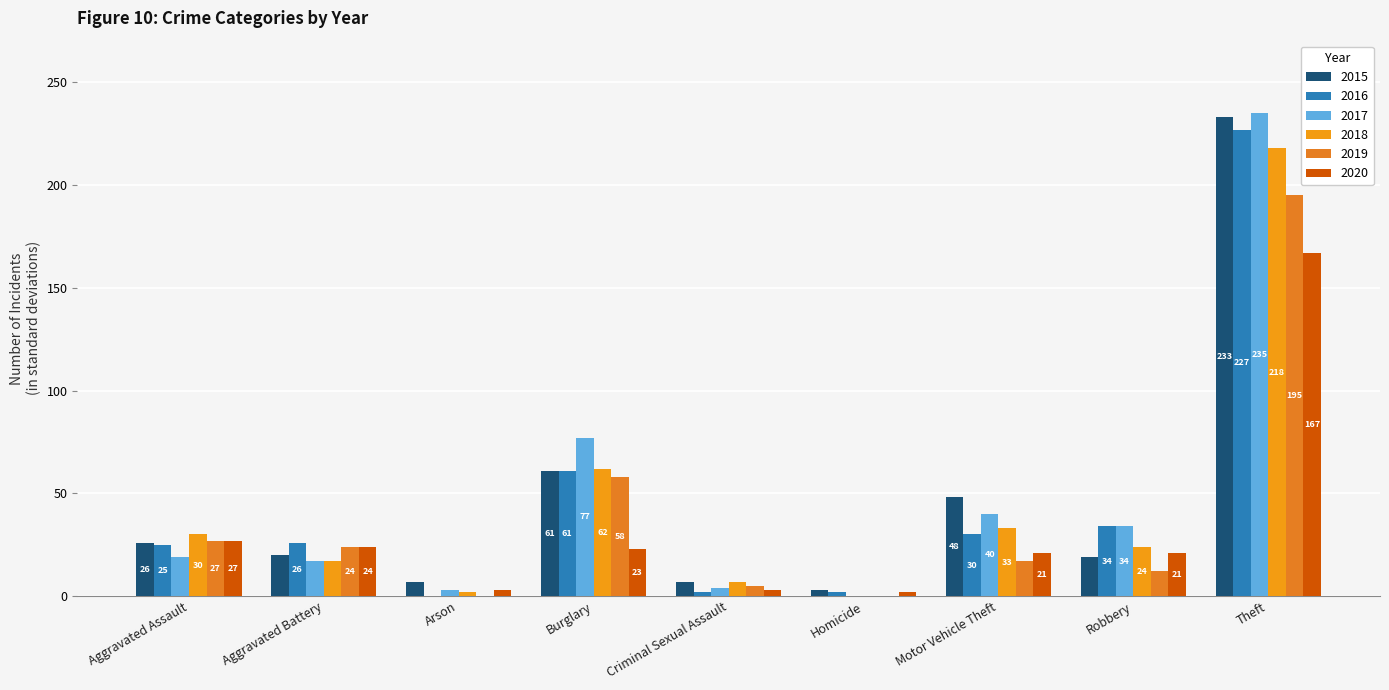

Are the bars horizontal?

No